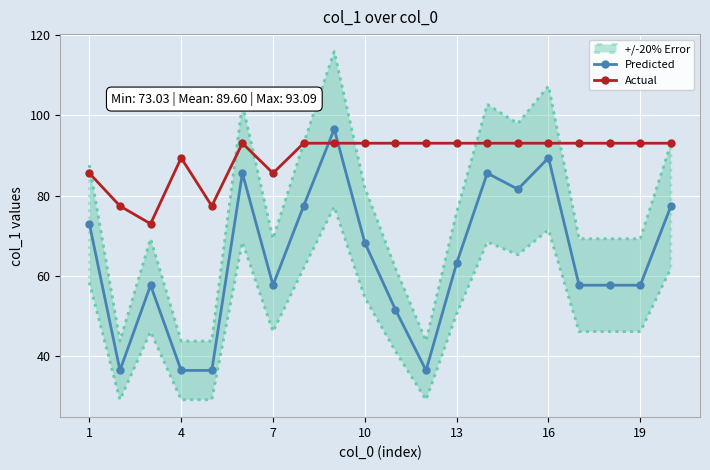

At how many categories does at least one series exceed 66?

20